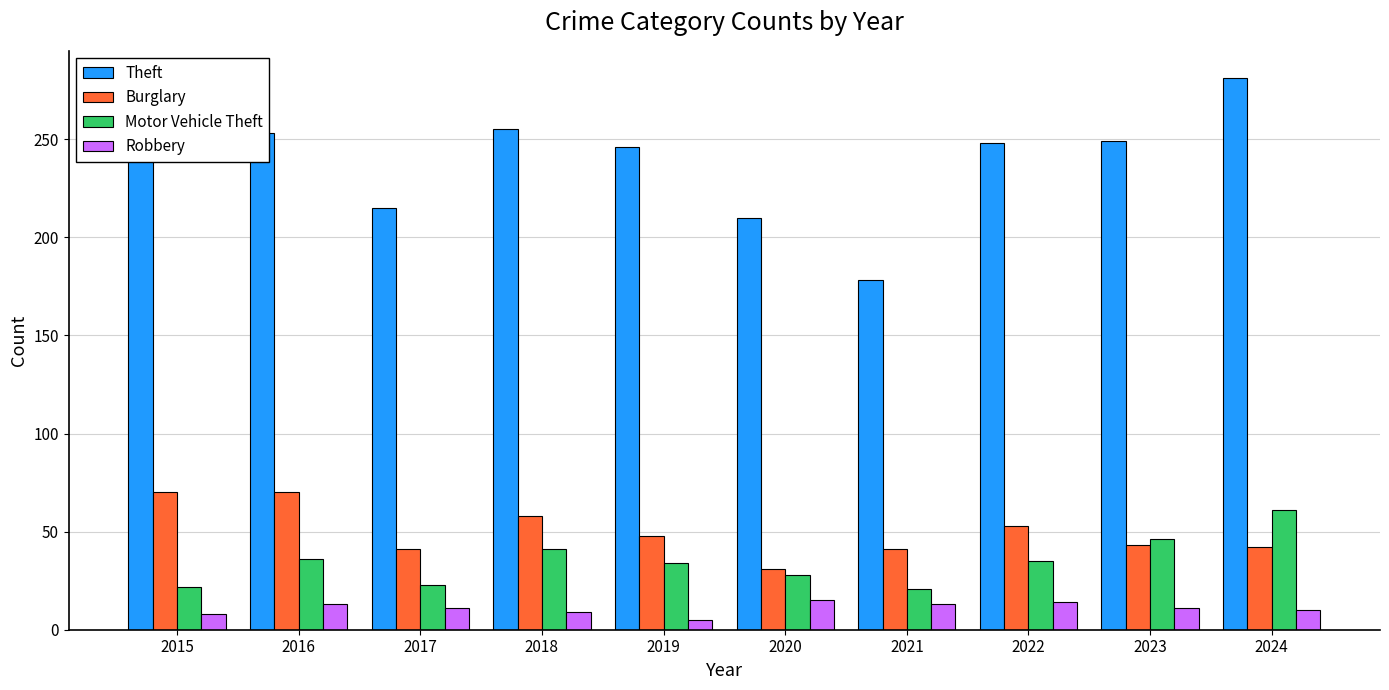

What is the approximate value of Burglary at 2021?

41